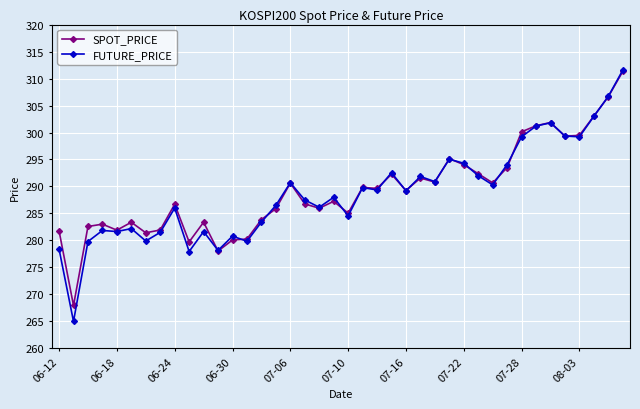

What is the value of the SPOT_PRICE point at the 21st from the left?

285.1